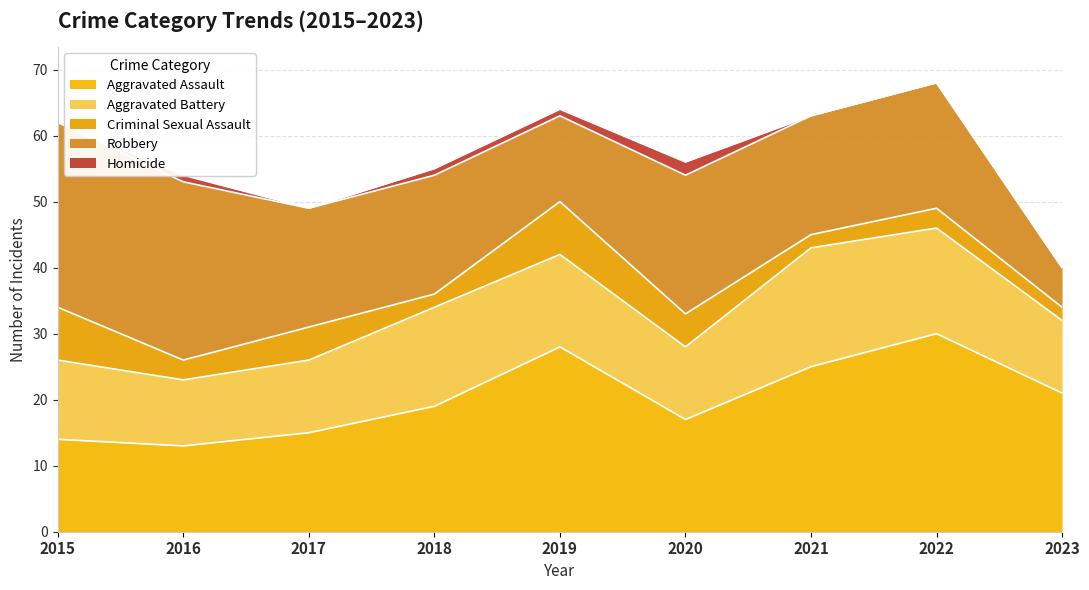

Which series has the largest total across all categories?

Aggravated Assault